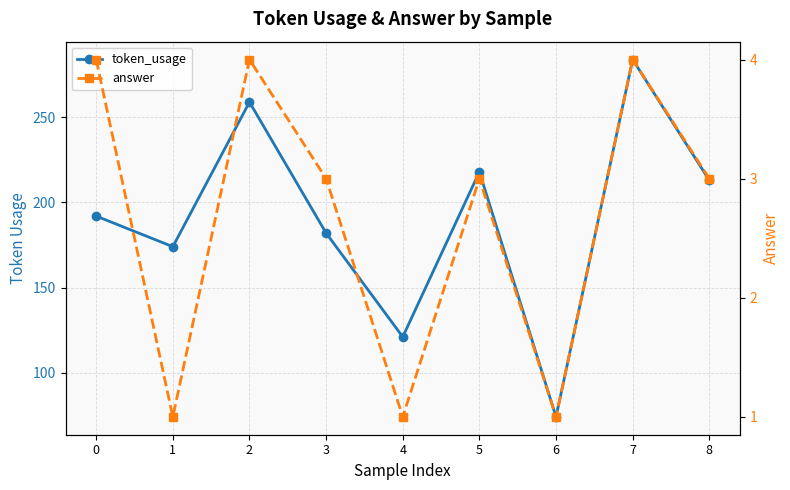

What is the difference between the second highest and minimum values in the answer series?

3